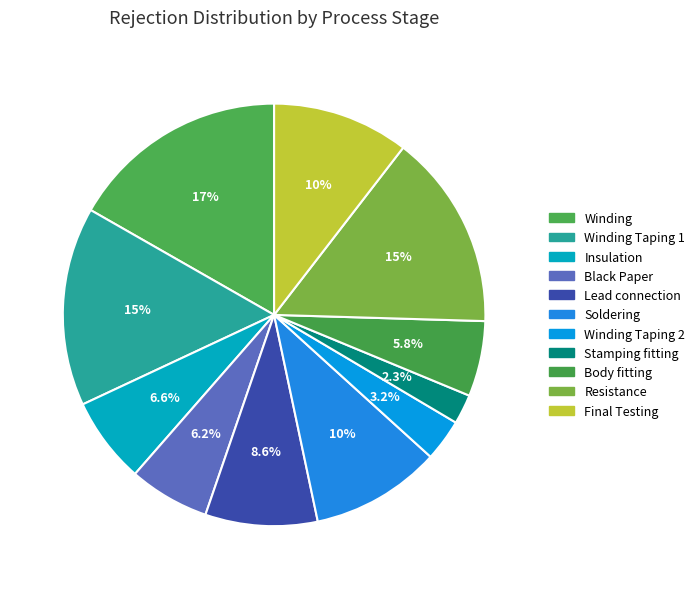

Which has a higher value, Lead connection or Body fitting?

Lead connection